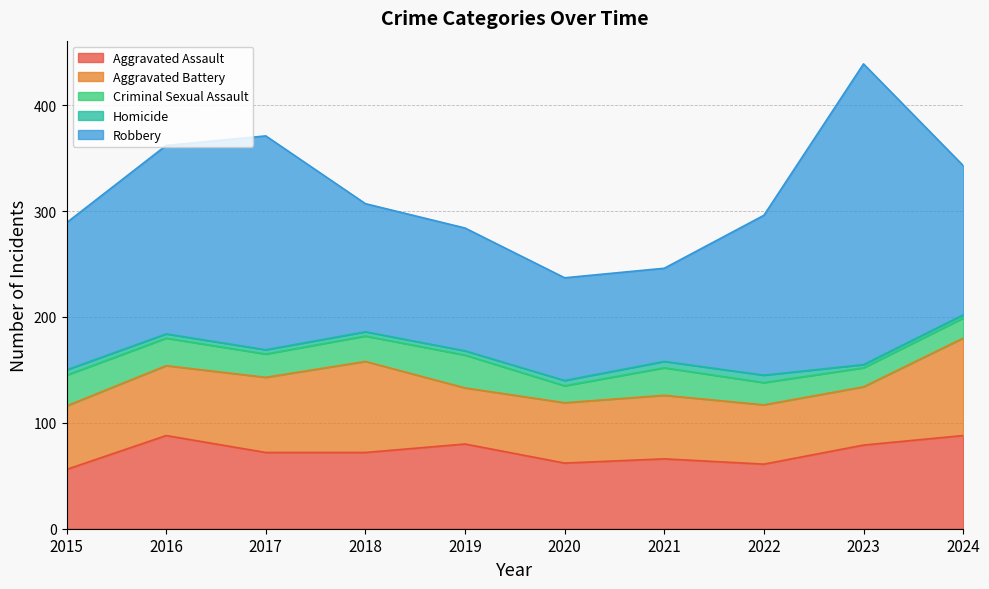

Which category has the lowest value across all series?

2023